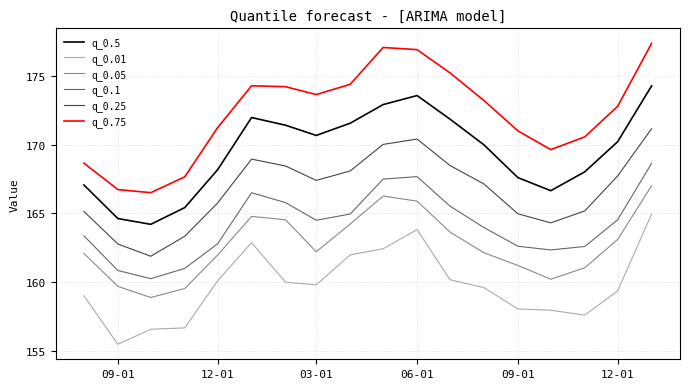

What is the greatest value displayed?

177.4